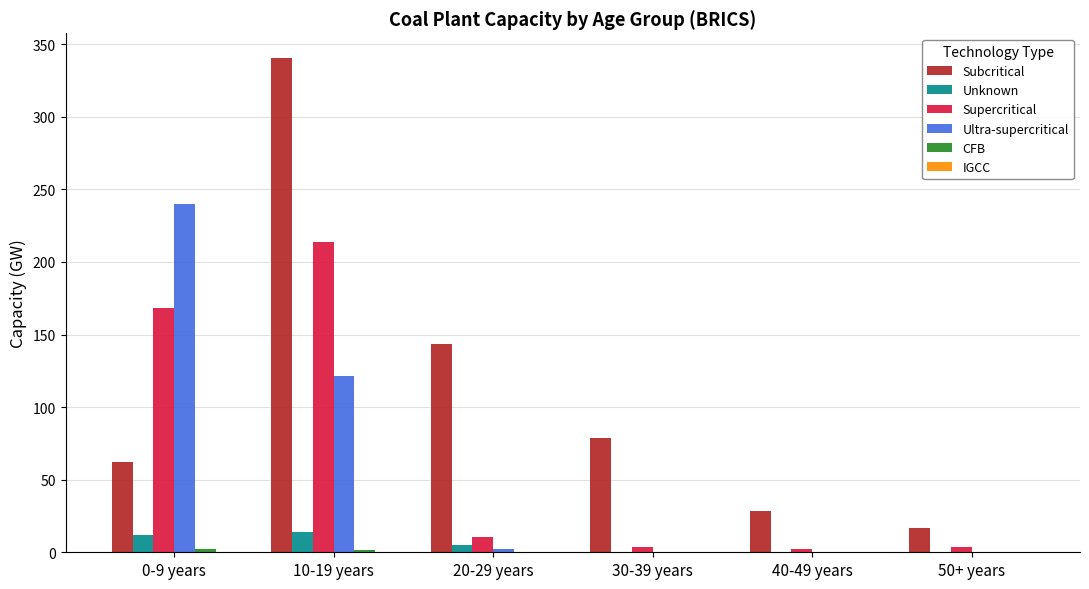

Between 0-9 years and 10-19 years, which series saw the biggest shift?

Subcritical